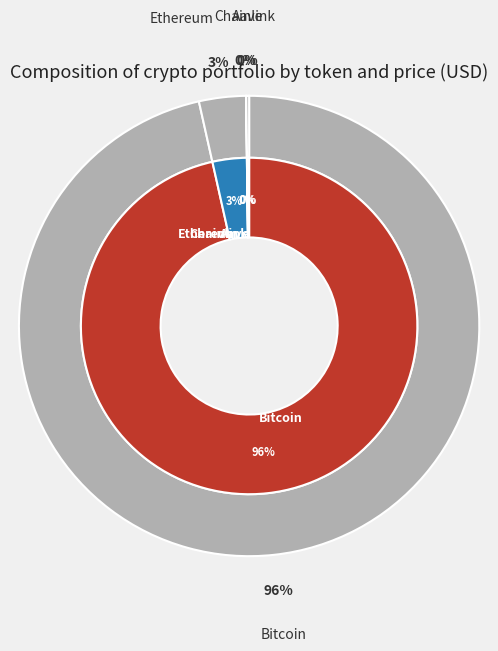

What portion of the pie excludes Ethereum?

96.7%